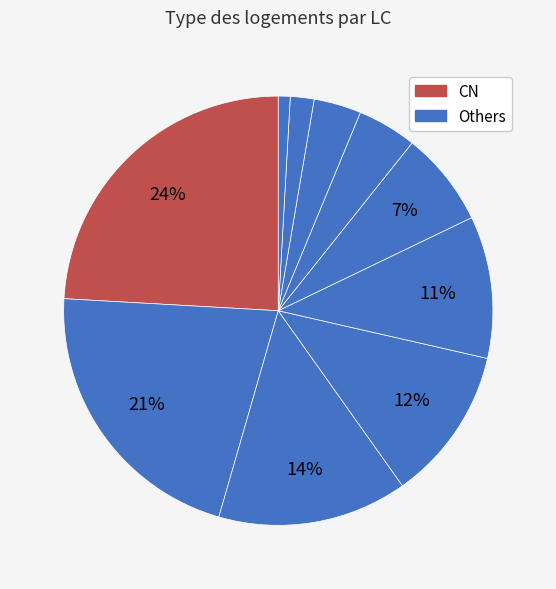

Count the number of slices in the pie.

10